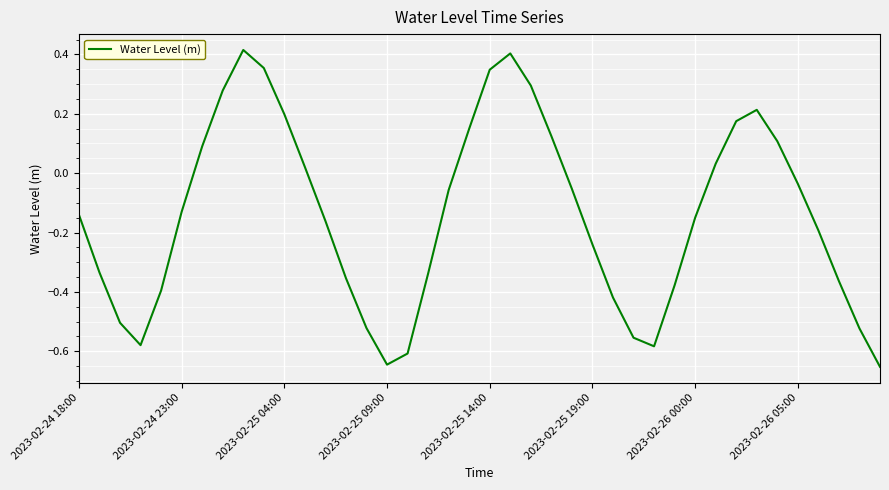

What is the difference between the maximum and minimum values?

1.1